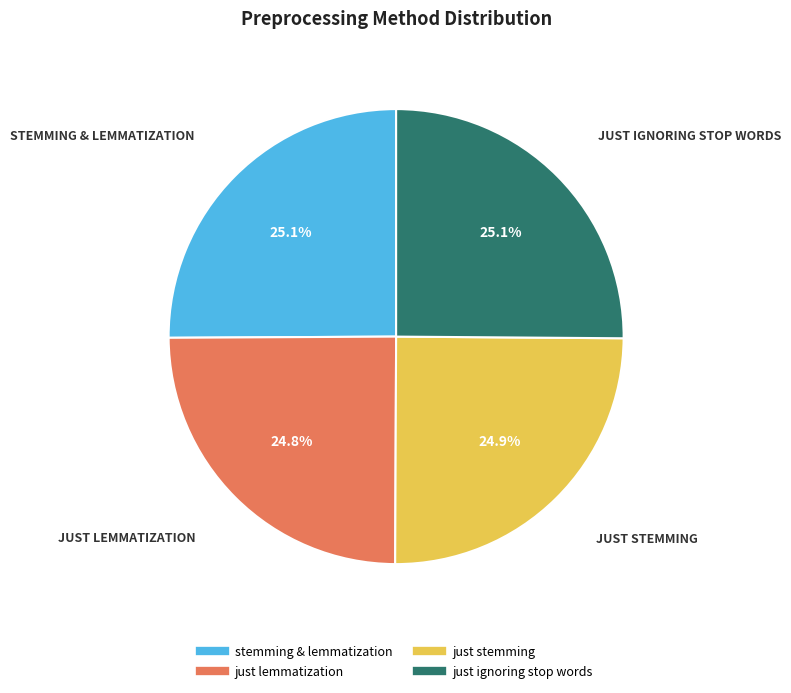

What is the ratio of the value at just lemmatization to the value at stemming & lemmatization?

1.0